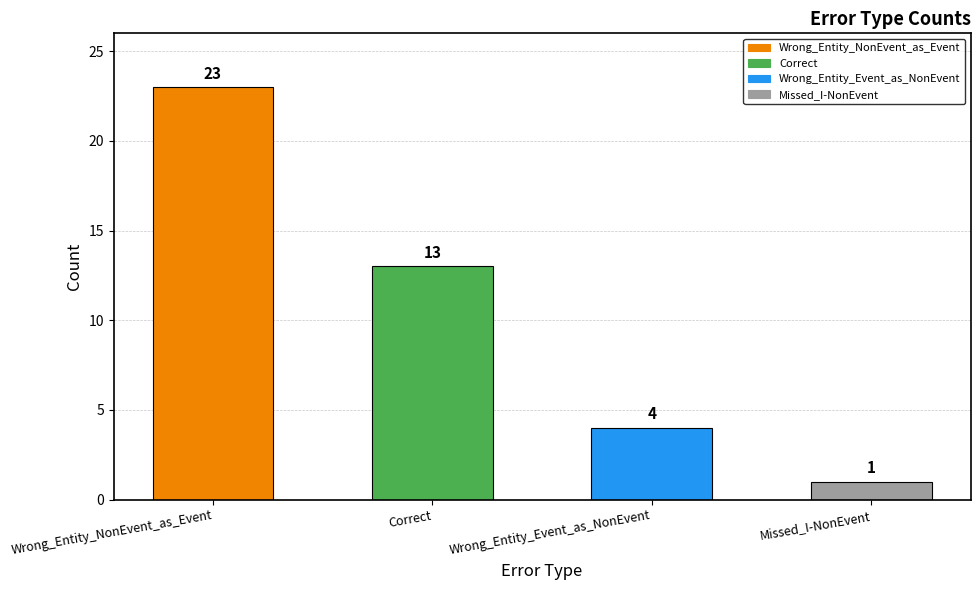

Which label corresponds to the largest value in the chart?

Wrong_Entity_NonEvent_as_Event